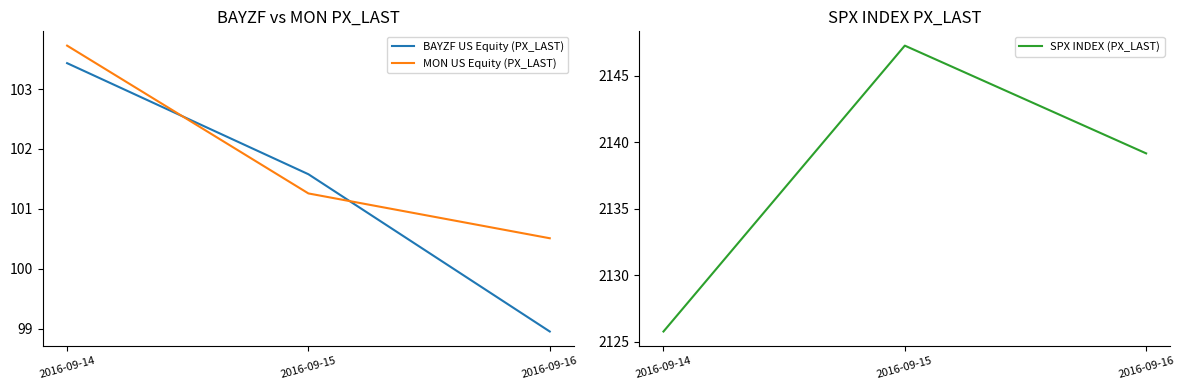

Reading left to right, extract all data points from this chart.

BAYZF US Equity (PX_LAST): 2016-09-14=103.4	2016-09-15=101.6	2016-09-16=99.0
MON US Equity (PX_LAST): 2016-09-14=103.7	2016-09-15=101.3	2016-09-16=100.5
SPX INDEX (PX_LAST): 2016-09-14=2125.8	2016-09-15=2147.3	2016-09-16=2139.2